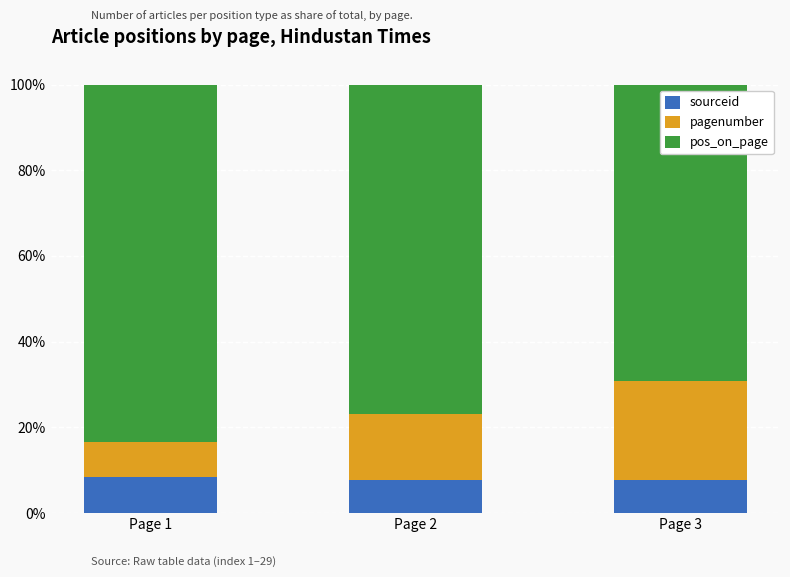

What is the value of the sourceid bar at the 2nd from the left?

7.7